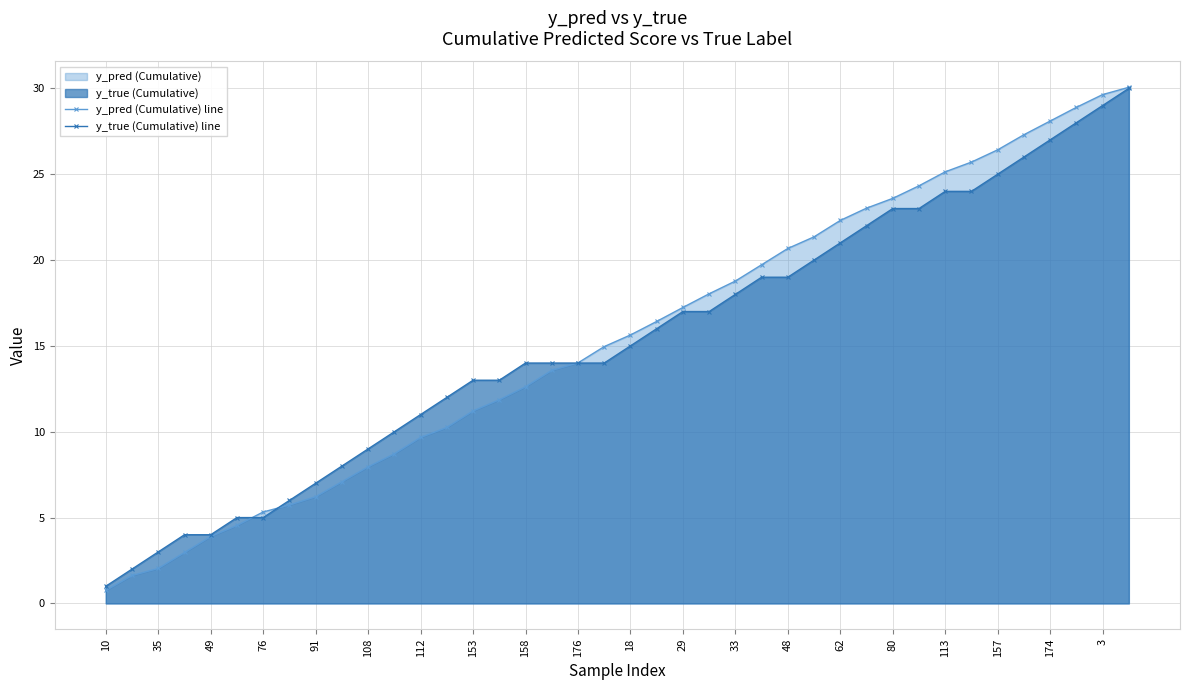

True or false: y_true (Cumulative) line has a value of 14.0 at 176.

True